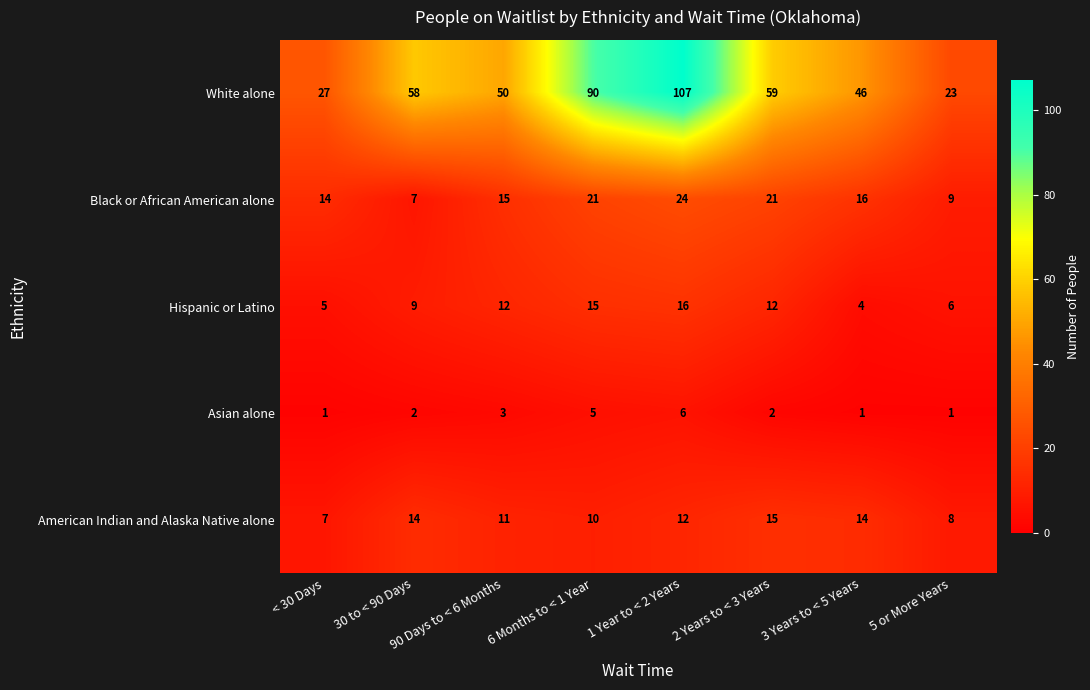

What is the average value of the Hispanic or Latino series?

10